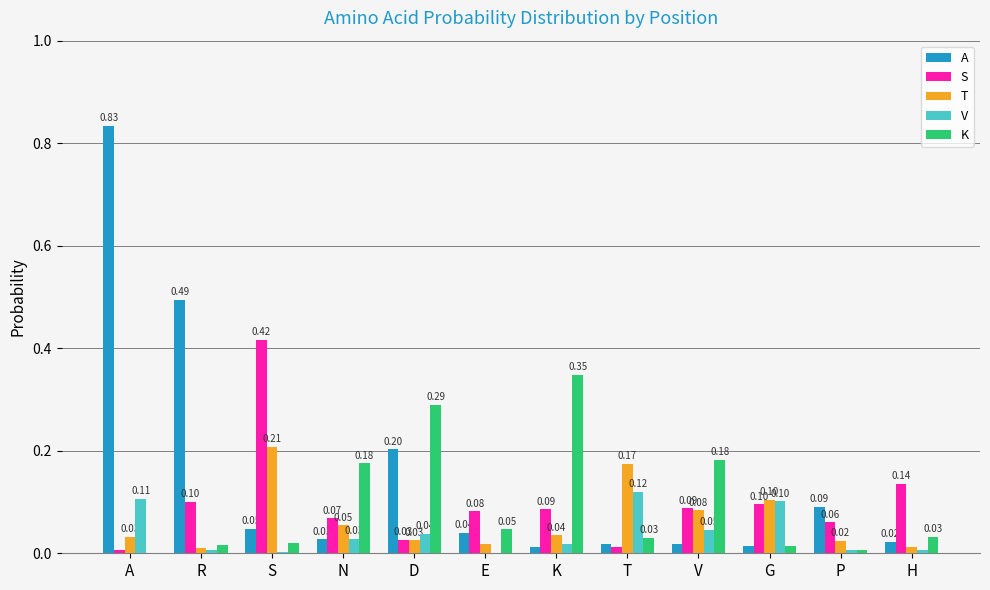

At which category is the sum across all series the highest?

A